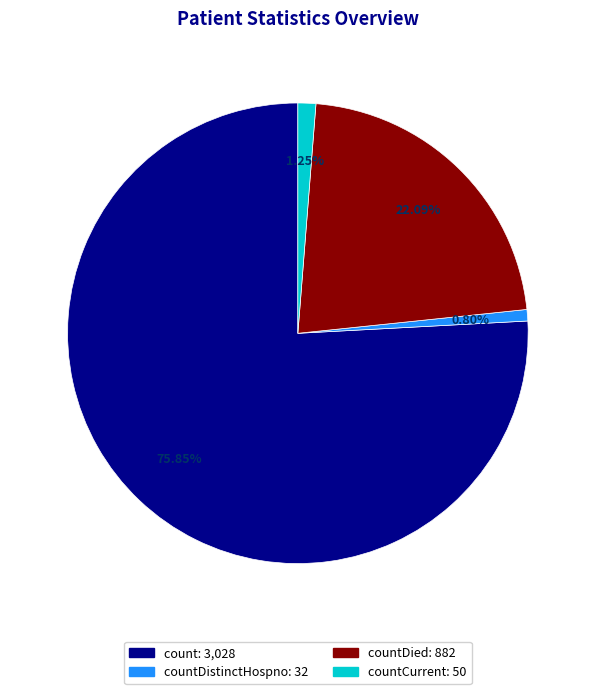

Is there a majority slice in this chart?

Yes